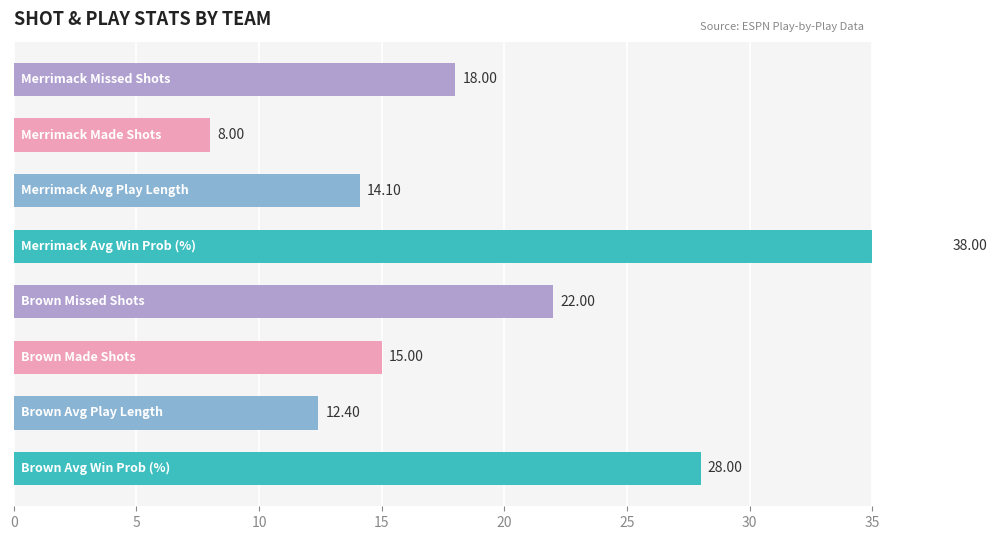

What is the sum of the Missed Shots values at Merrimack and Brown?

40.0